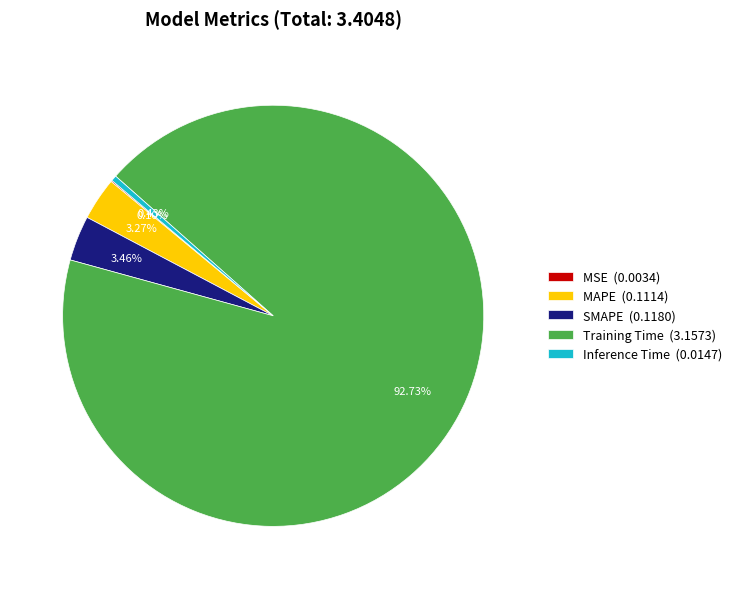

Between MAPE (0.1114) and Inference Time (0.0147), which is larger?

MAPE (0.1114)